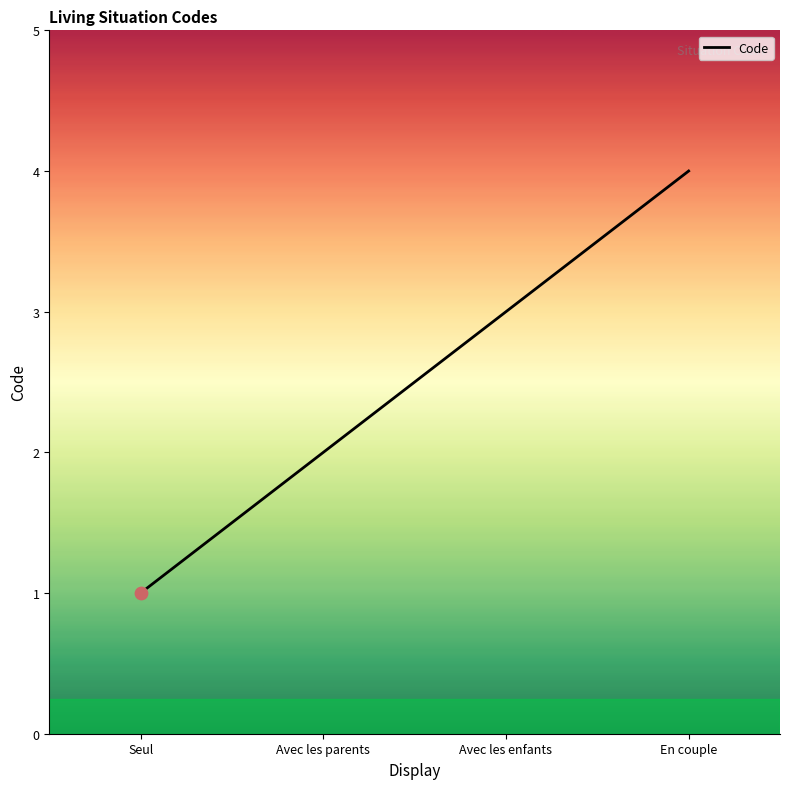

Between Avec les enfants and Seul, which is larger?

Avec les enfants